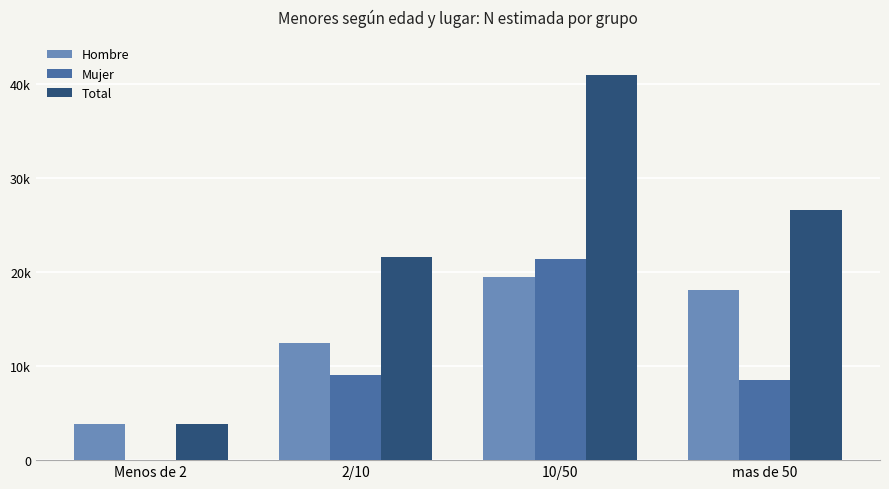

Does the chart contain stacked bars?

No